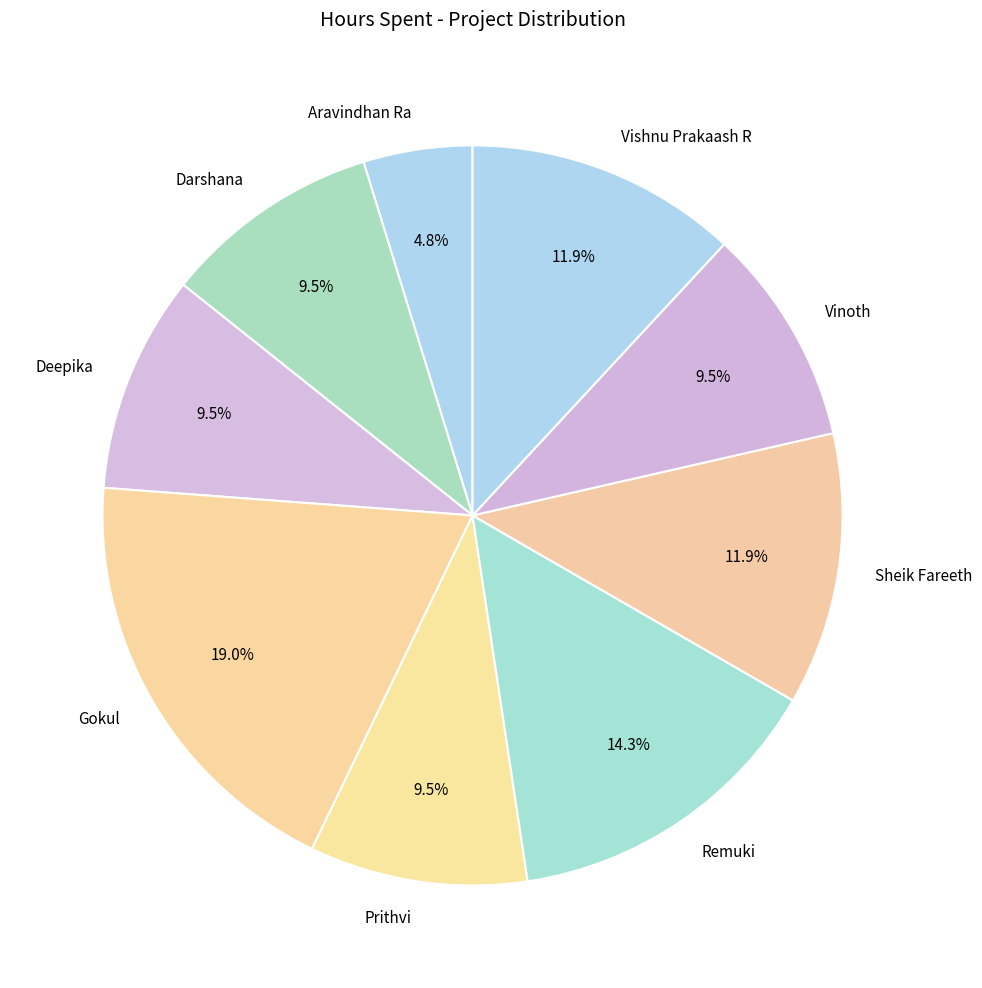

How much of the chart is everything except Vinoth?

90.5%